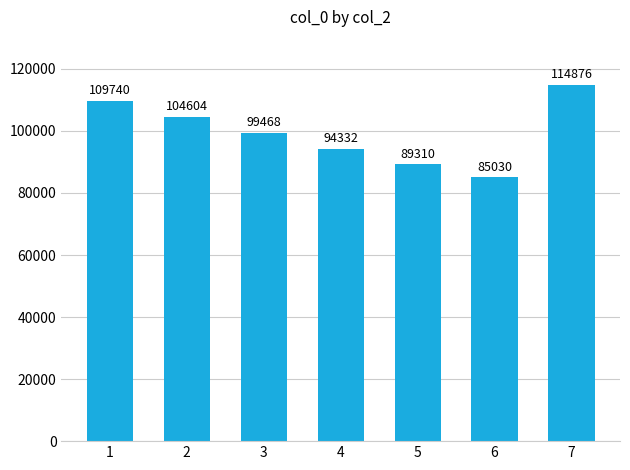

What is the change in value from 1 to 3?

-10272